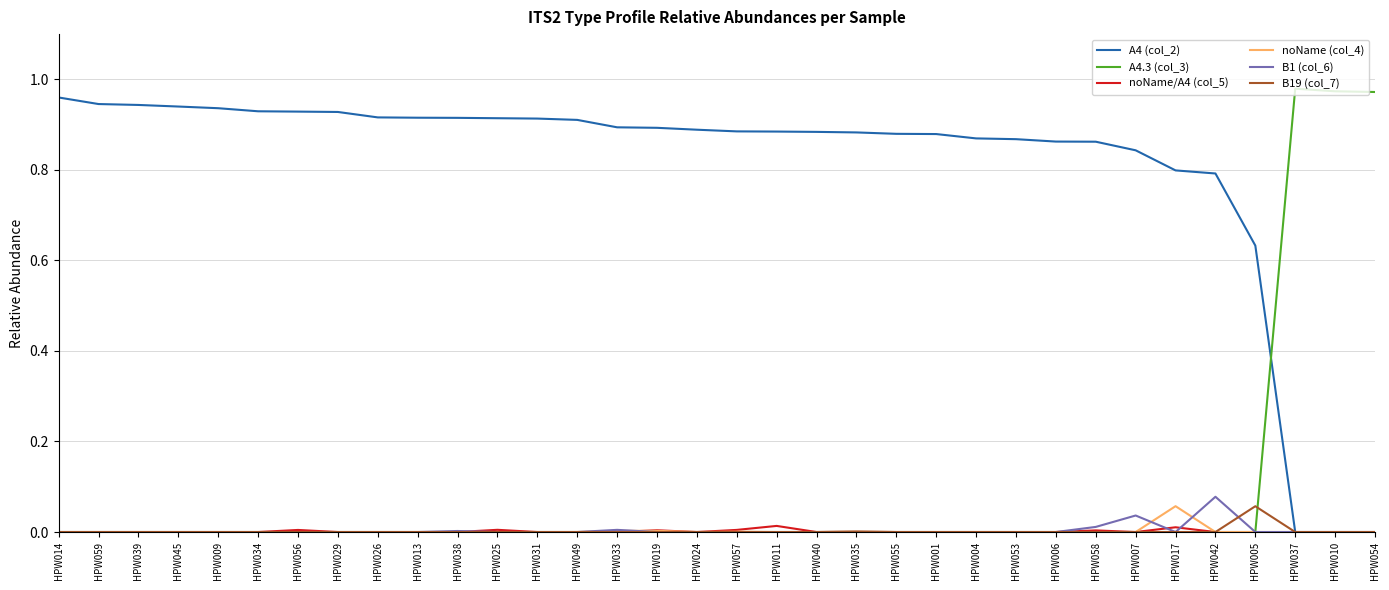

True or false: noName/A4 (col_5) has a value of 0.0 at HPW026.

True